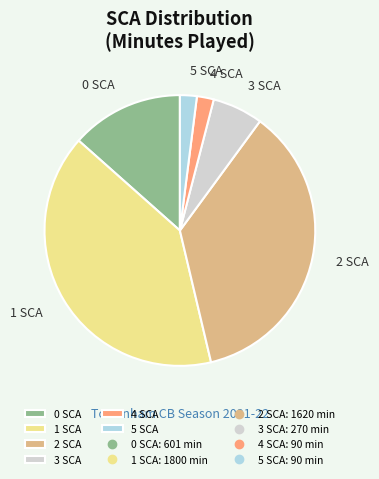

Which slice is the largest?

1 SCA